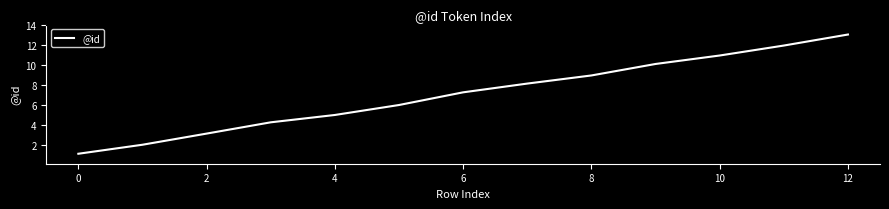

What is the greatest value displayed?

13.0